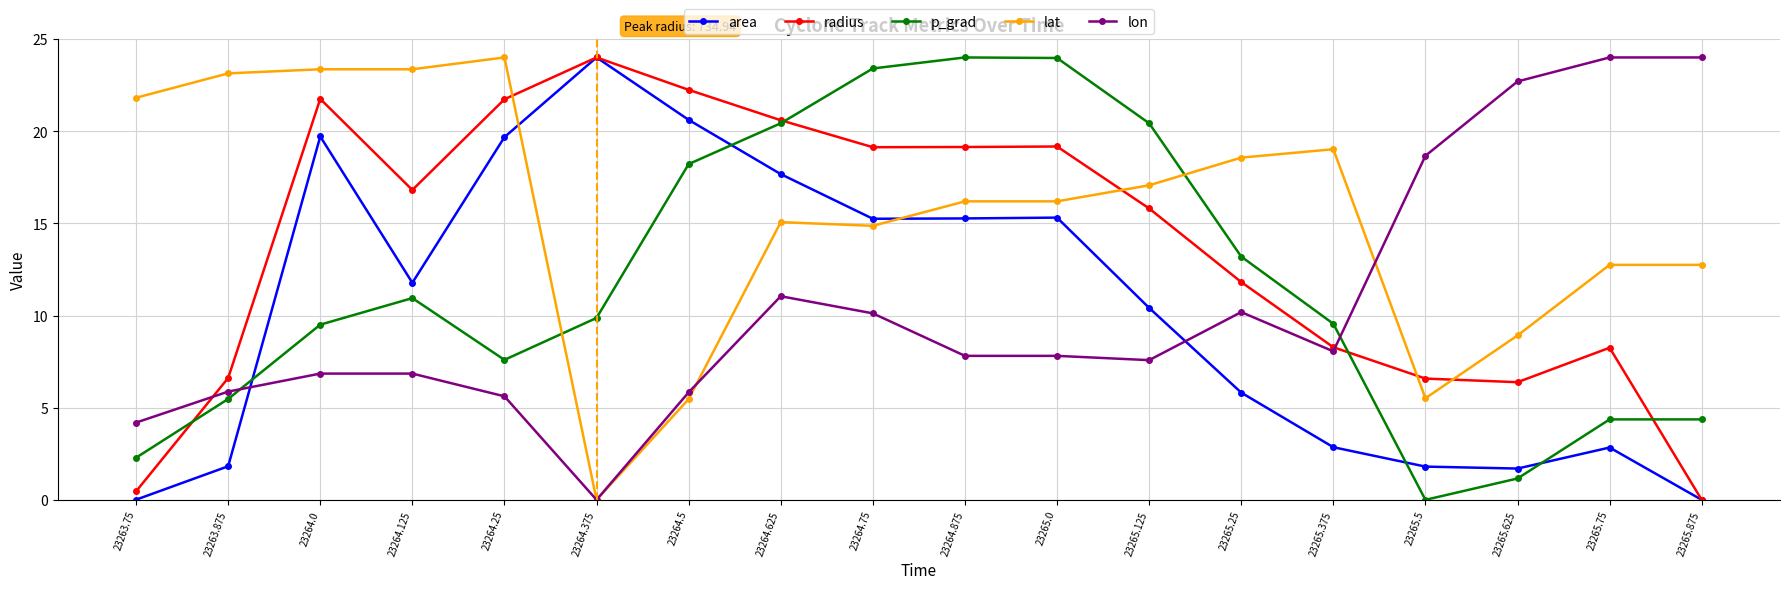

What is the maximum value shown in the chart?

24.0